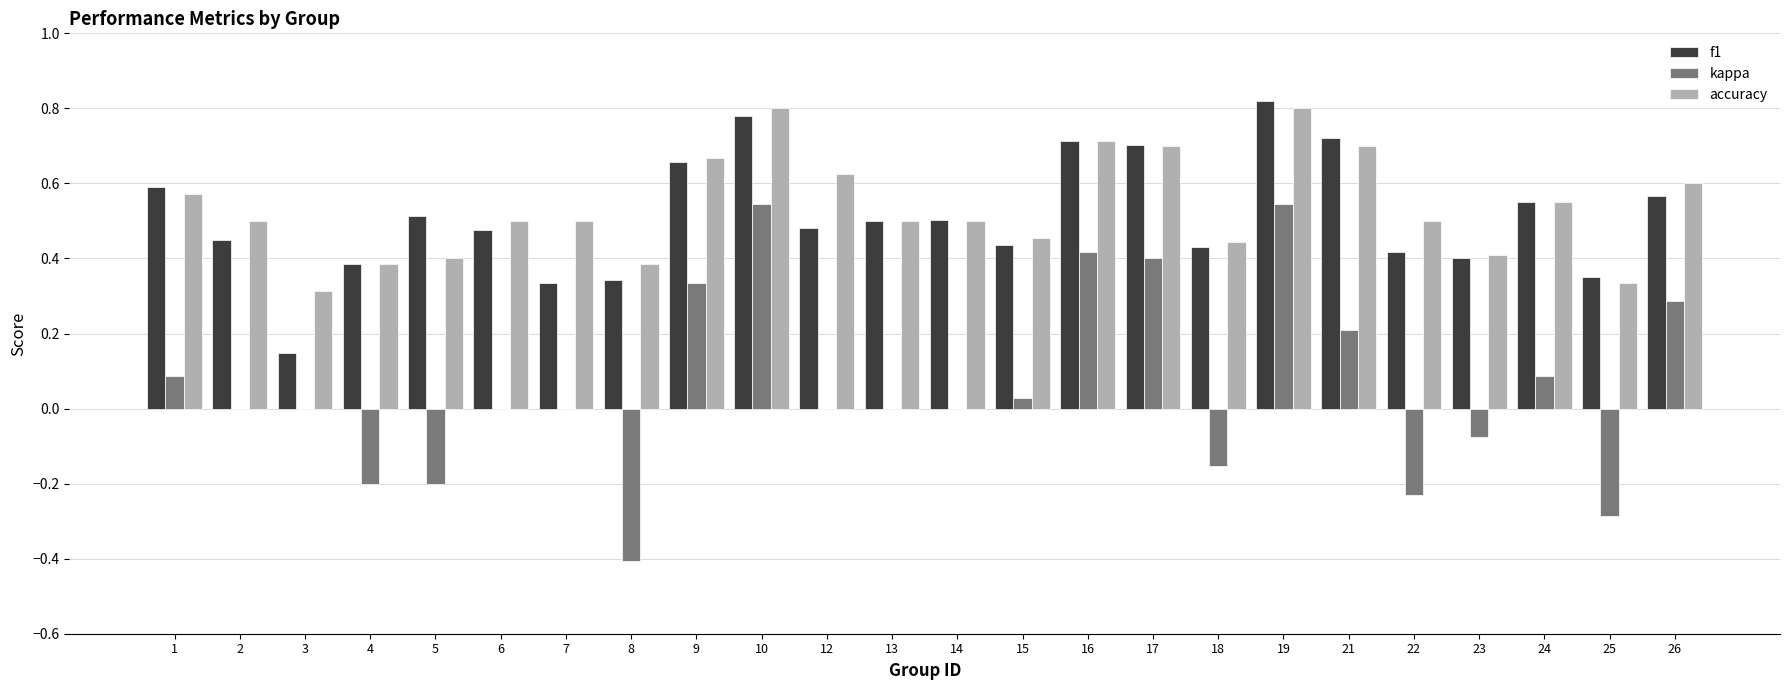

At which label does f1 reach its peak?

19